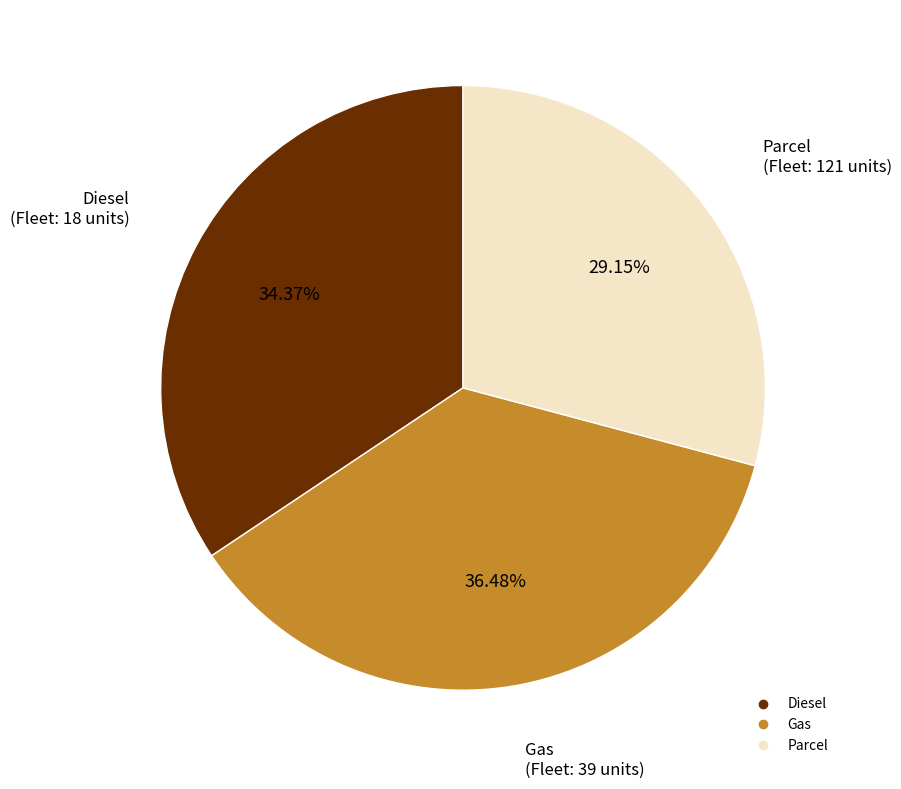

The Gas slice represents 48% of the pie. True or false?

False